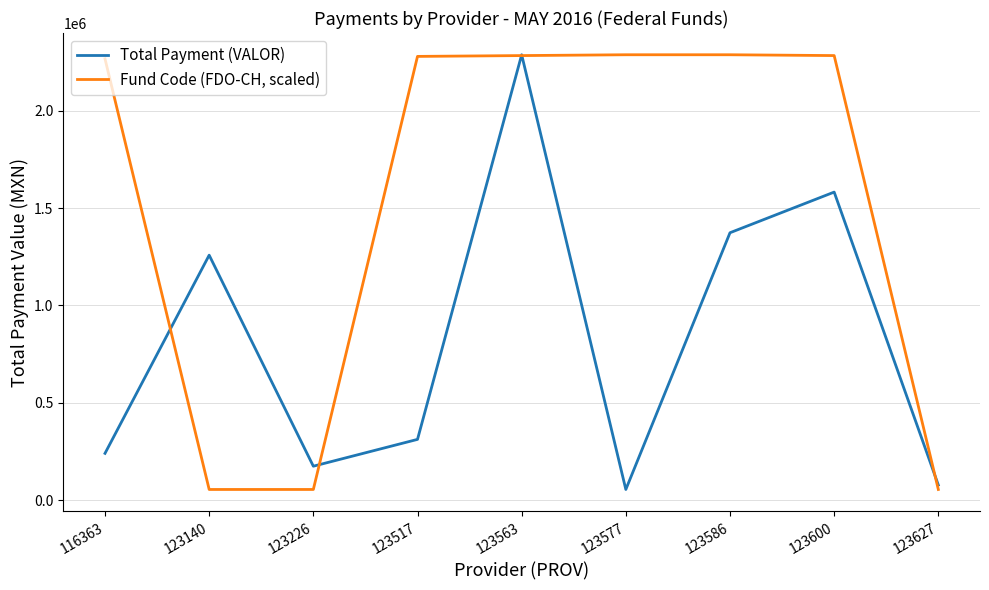

How many lines are shown in the chart?

2